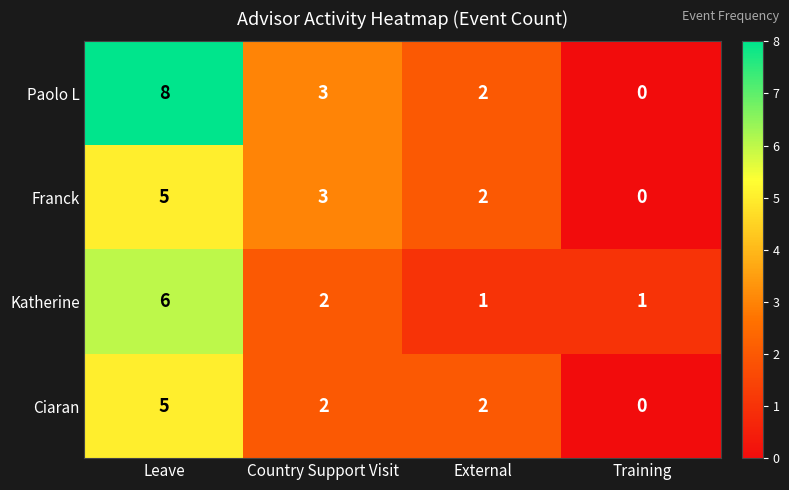

What is the difference between the highest and lowest values at Country Support Visit?

1